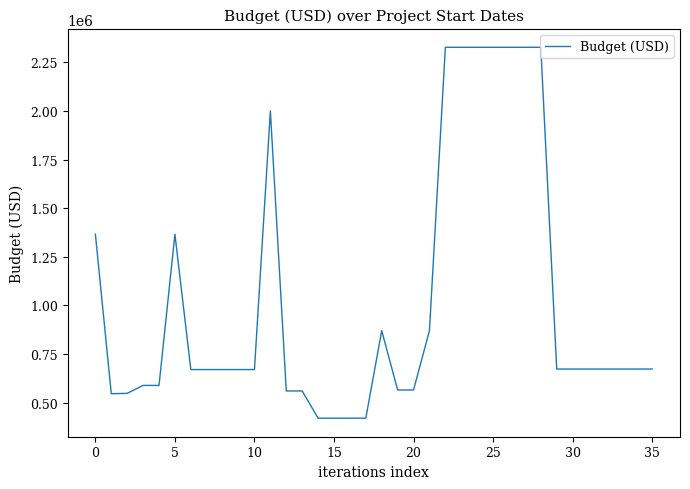

What is the difference between the second highest and minimum values?

1907358